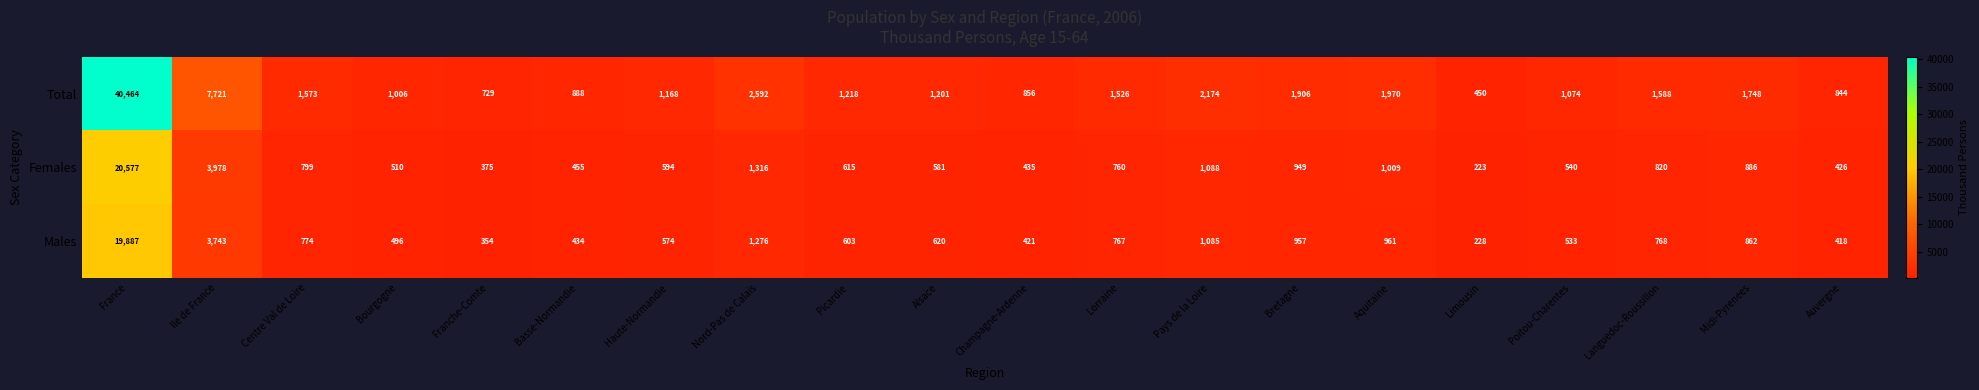

What is the sum of the Males values at Auvergne and Aquitaine?

1379